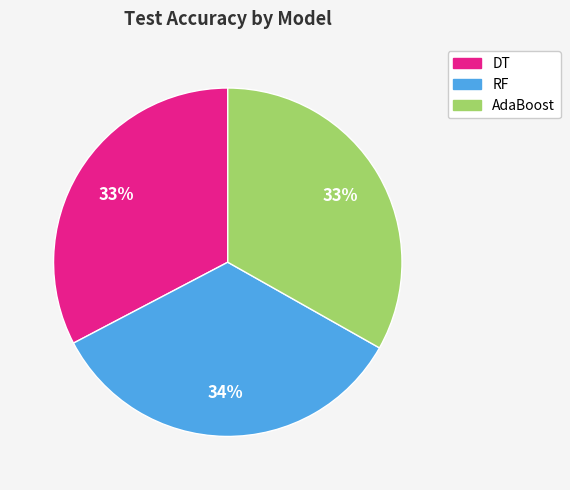

Count the number of slices in the pie.

3